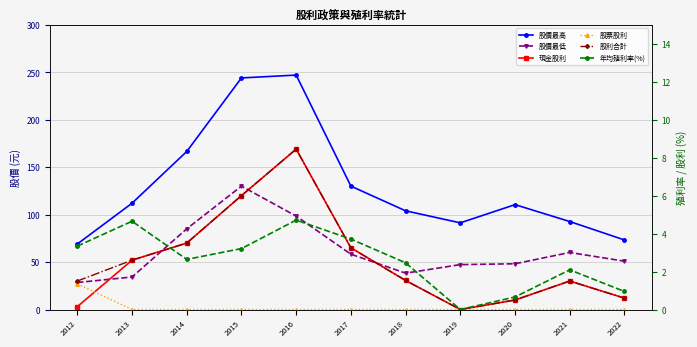

How many data points in 現金股利 are above 1?

7